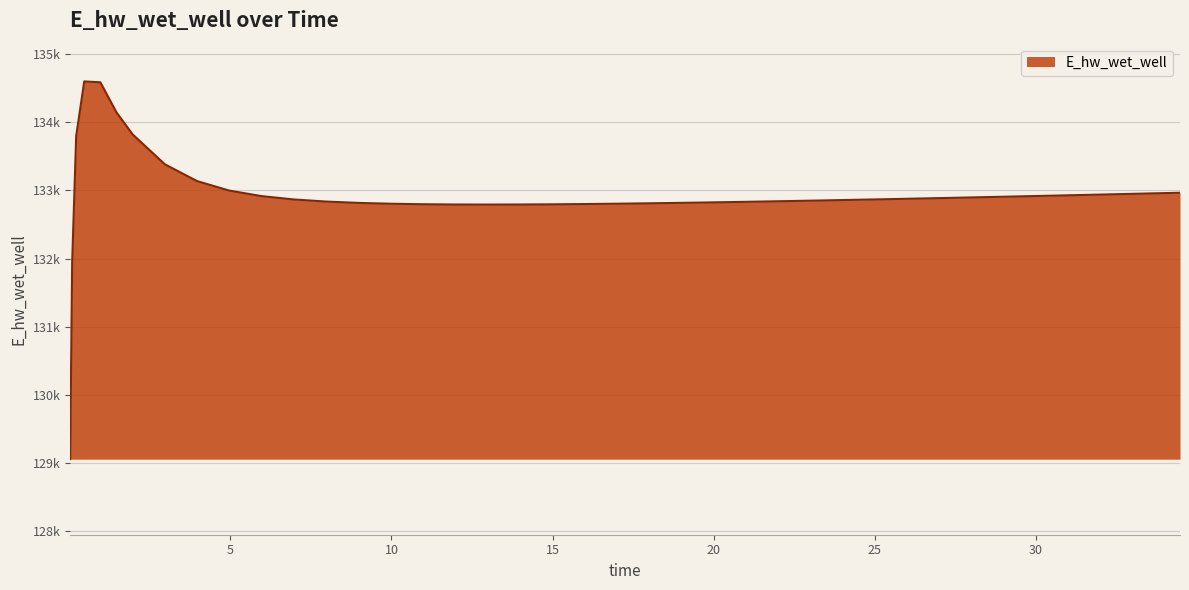

At which category does the data reach its first local valley?

12.96875